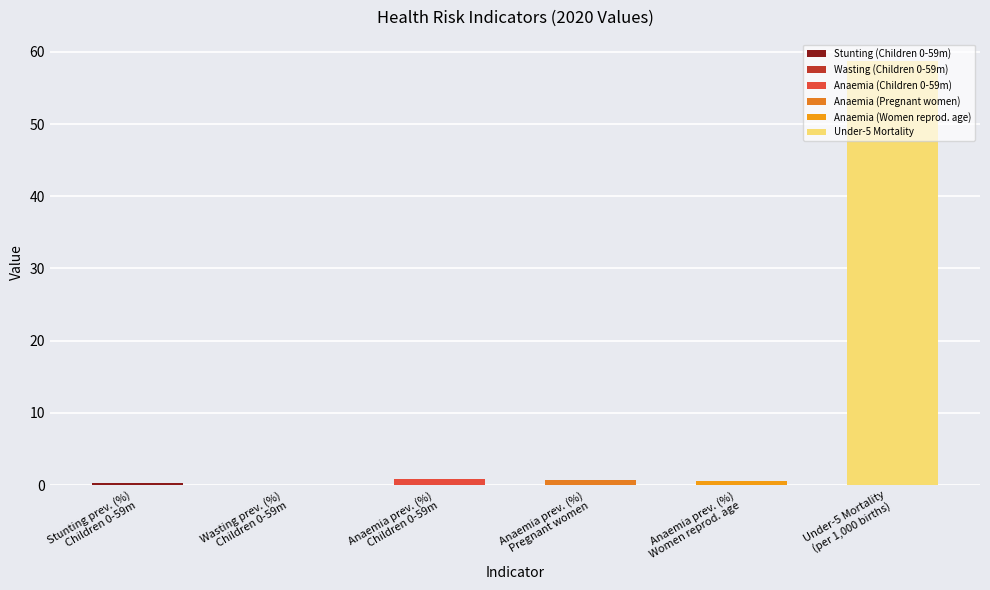

Does the chart contain stacked bars?

No